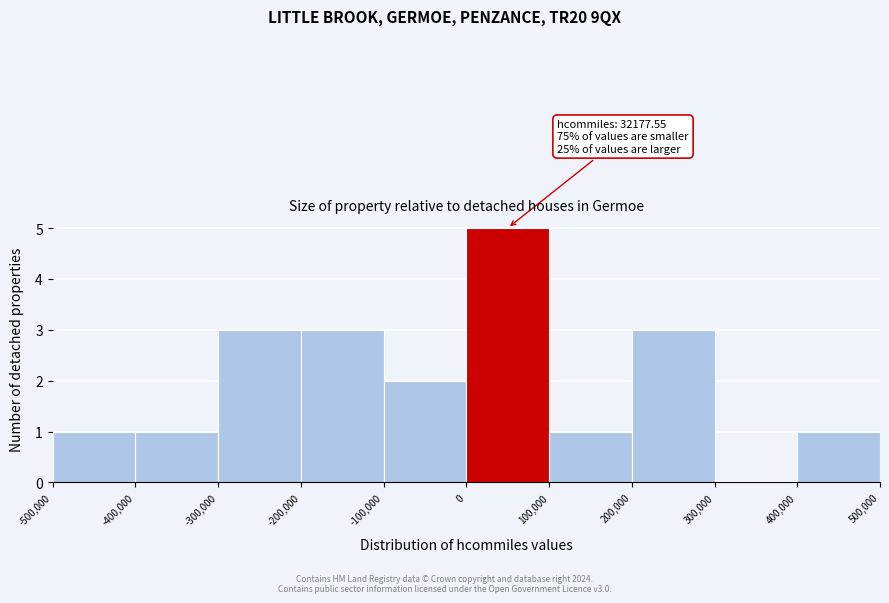

Over which range of the x-axis is the bar tallest?

0 to 100,000